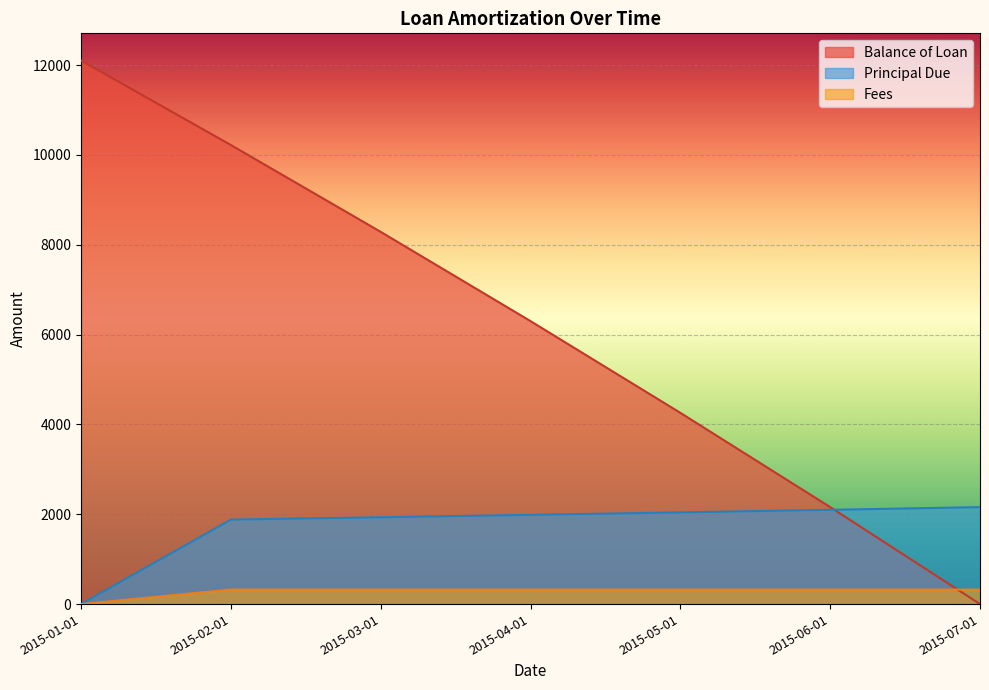

What is the value of the Balance of Loan point at the 4th from the left?

6299.1